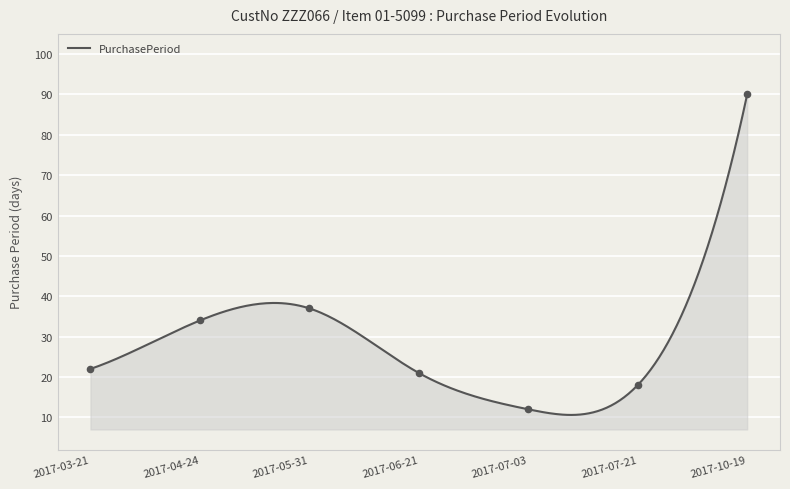

Between 2017-03-21 and 2017-10-19, which is larger?

2017-10-19